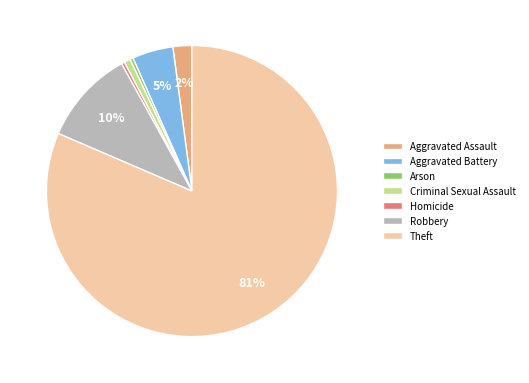

Is Theft the majority of the pie?

Yes